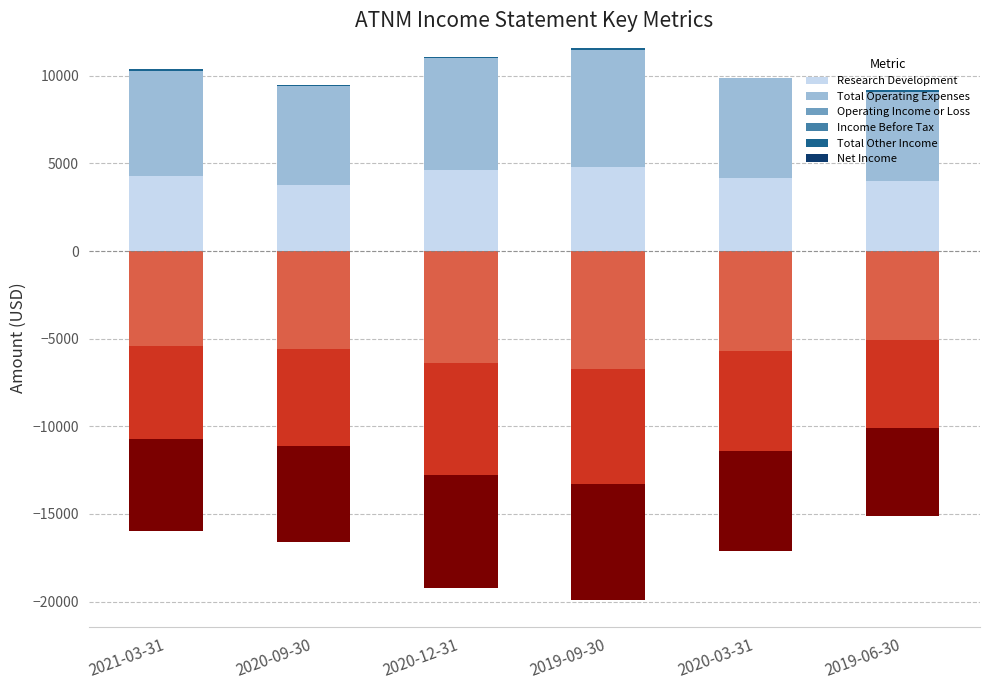

The value of Operating Income or Loss at 2020-09-30 is 0. True or false?

True